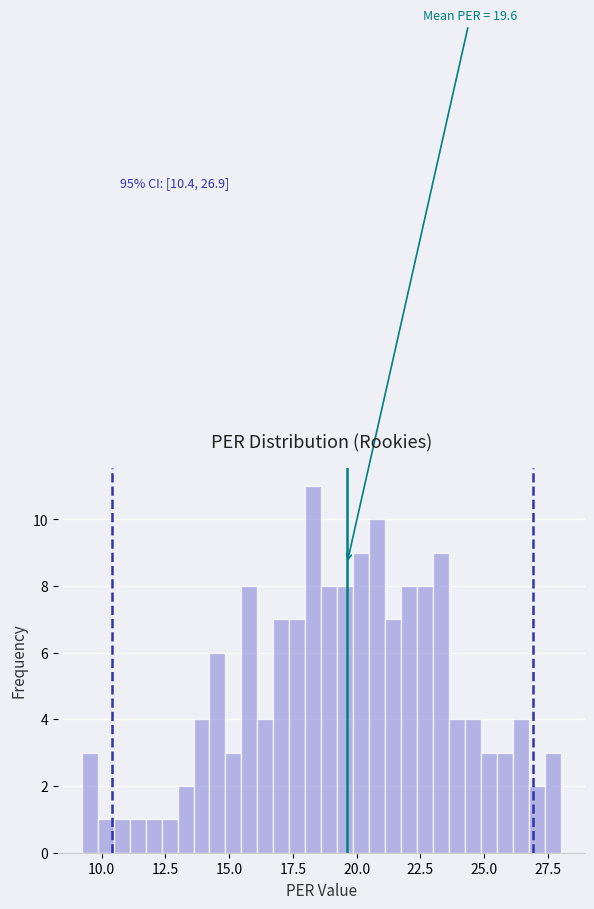

Around what value on the x-axis is the tallest bar? Give the approximate position of its centre, as read against the axis.

18.5